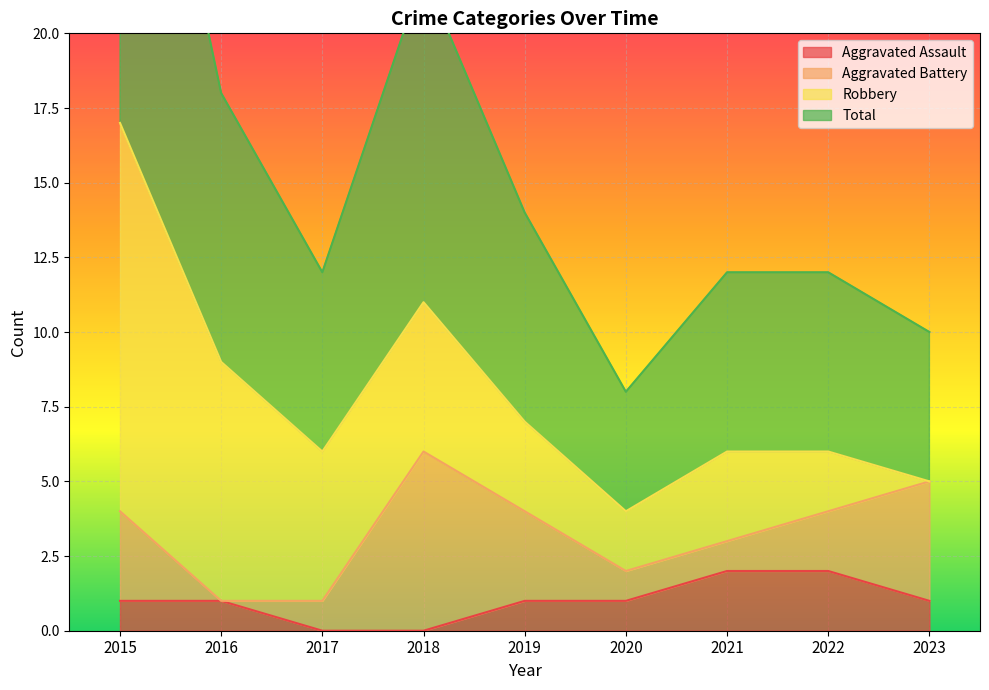

Is it true that Aggravated Assault equals 0 at 2016?

False